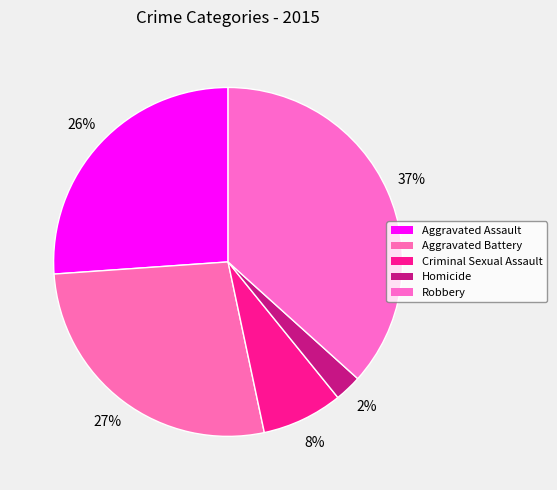

How many segments does this pie chart have?

5